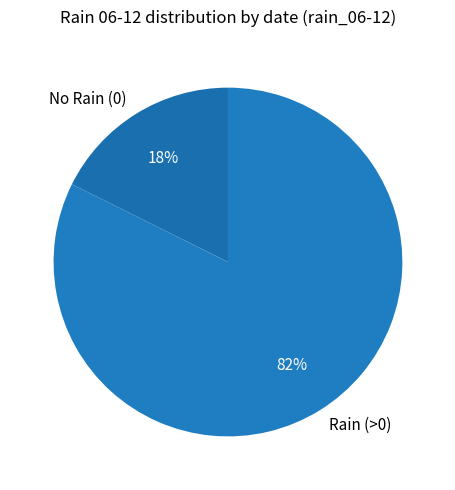

True or false: Rain (>0) accounts for 82% of the total.

True